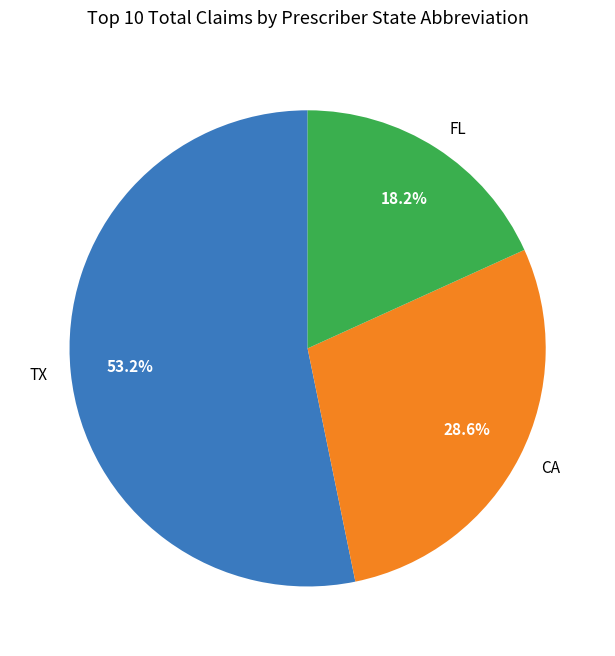

What is the ratio of the value at TX to the value at CA?

1.9